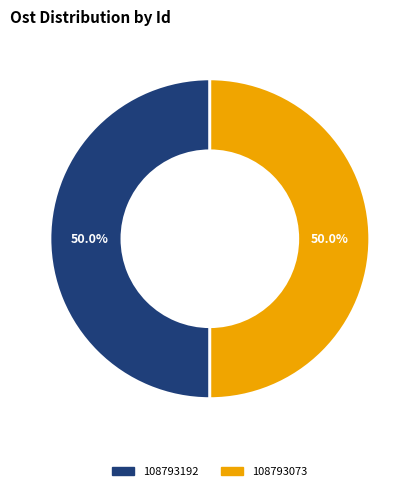

What is the ratio of the value at 108793073 to the value at 108793192?

1.0